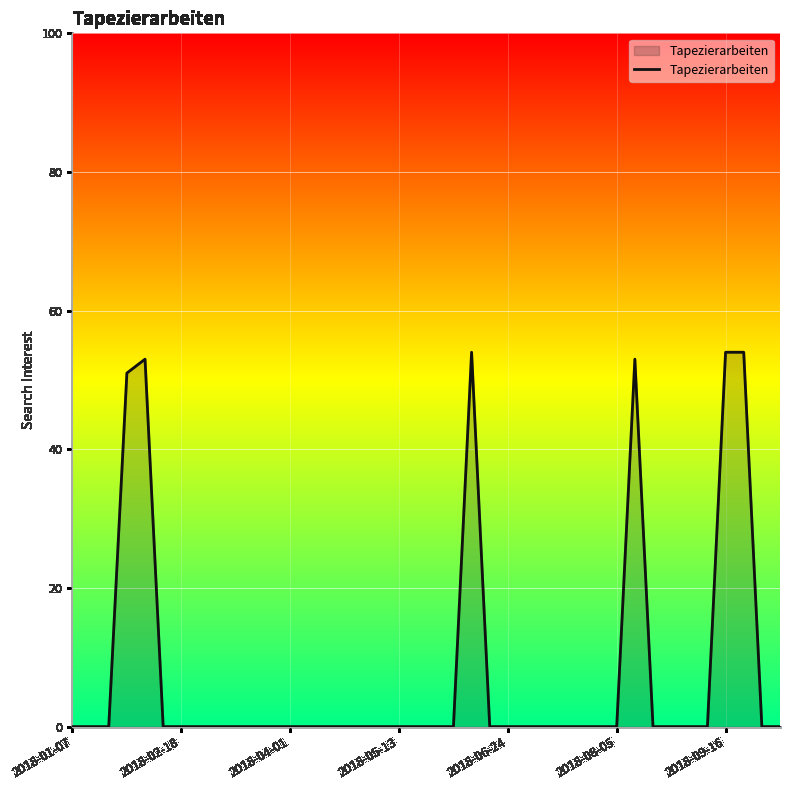

What is the maximum value shown in the chart?

54